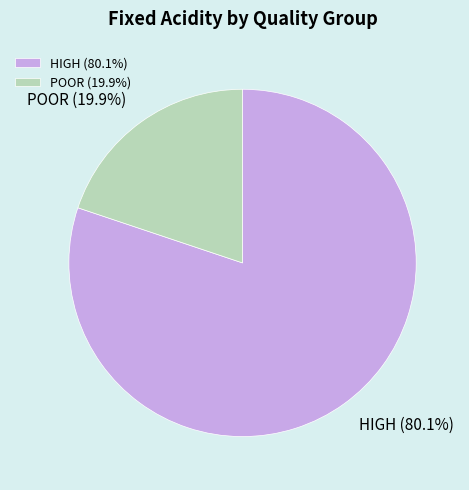

What is the total percentage of POOR and HIGH?

100.0%